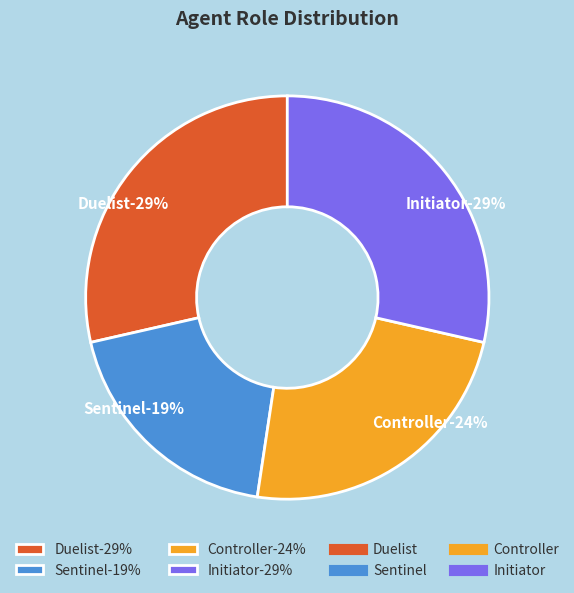

How much of the chart is everything except Sentinel?

81.0%